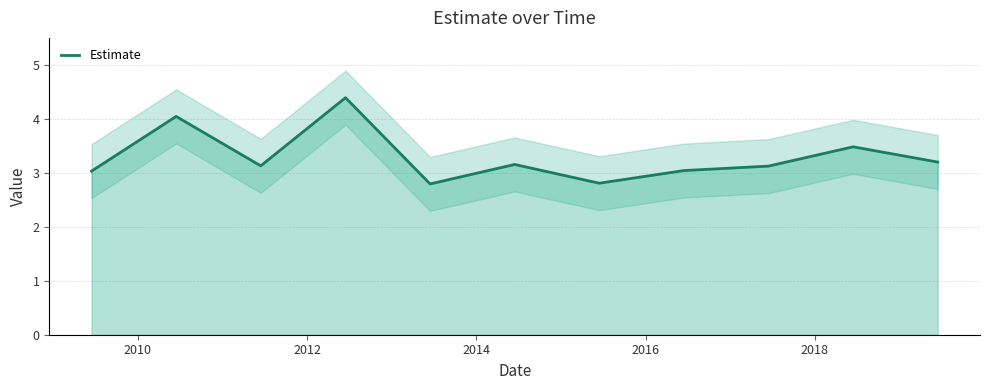

What is the highest value of the Estimate series?

4.4